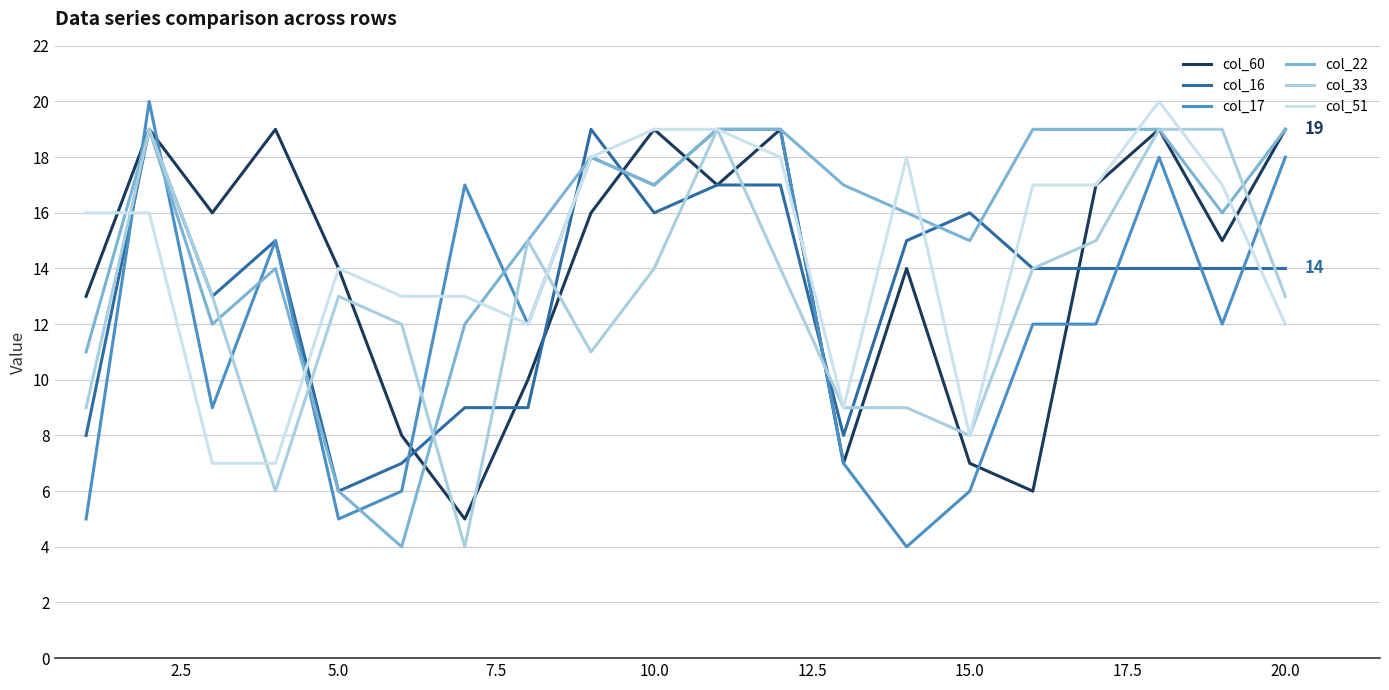

How many lines are shown in the chart?

6